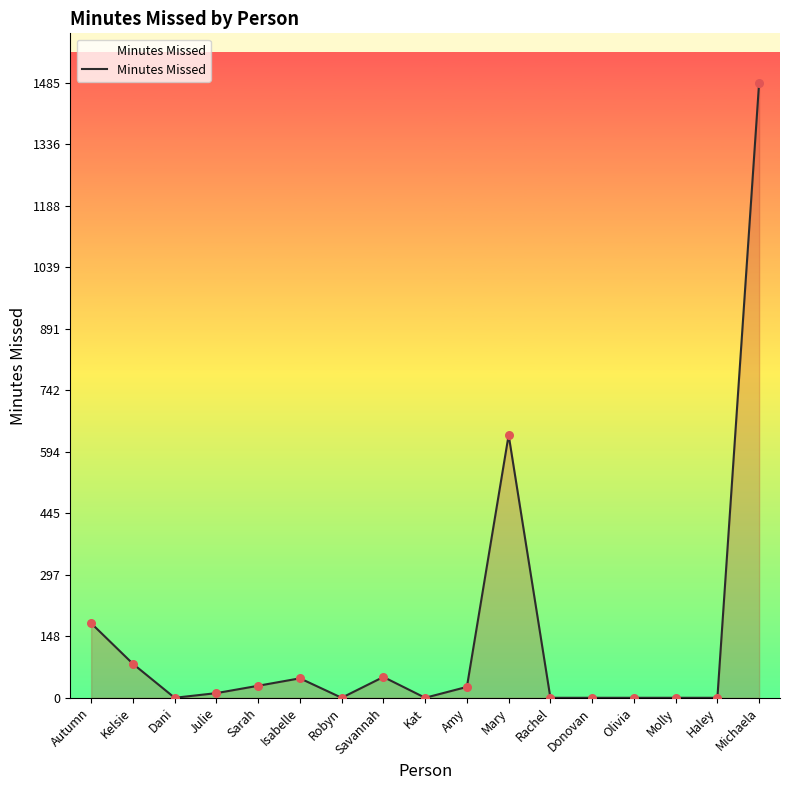

Between Mary and Robyn, which is larger?

Mary